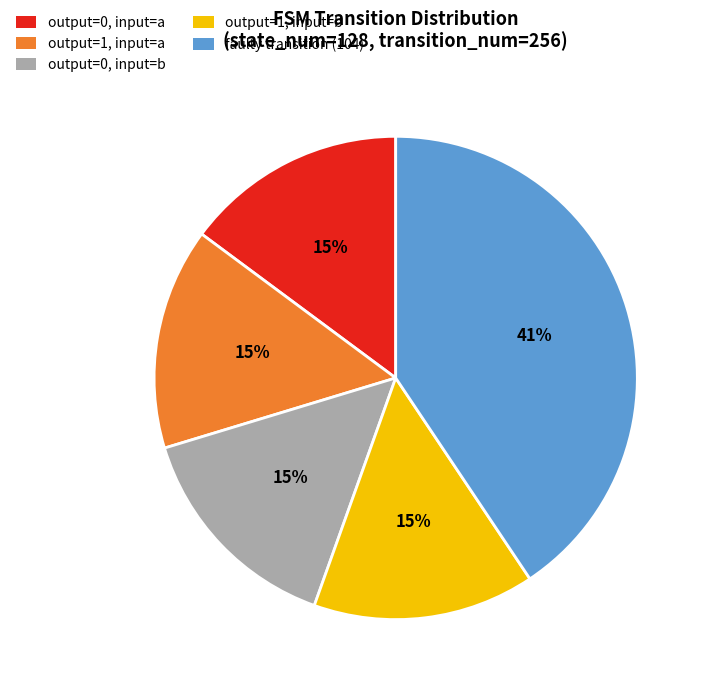

Is there any slice that represents more than half of the pie?

No